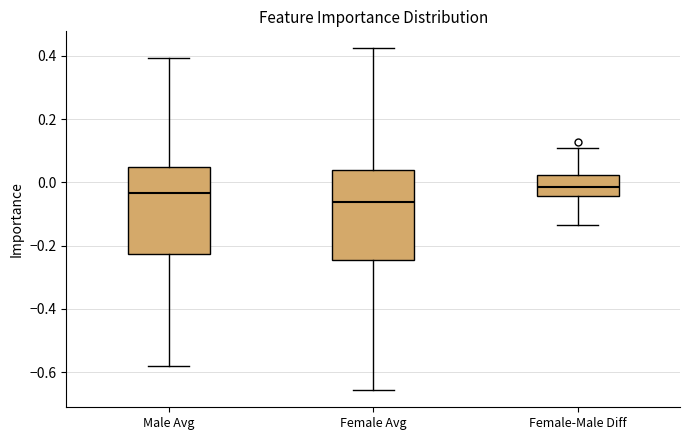

Where is the lower edge of the box for Male Avg on the y-axis? The values are not printed on the chart, so give them approximately, as read against the axis.

-0.22